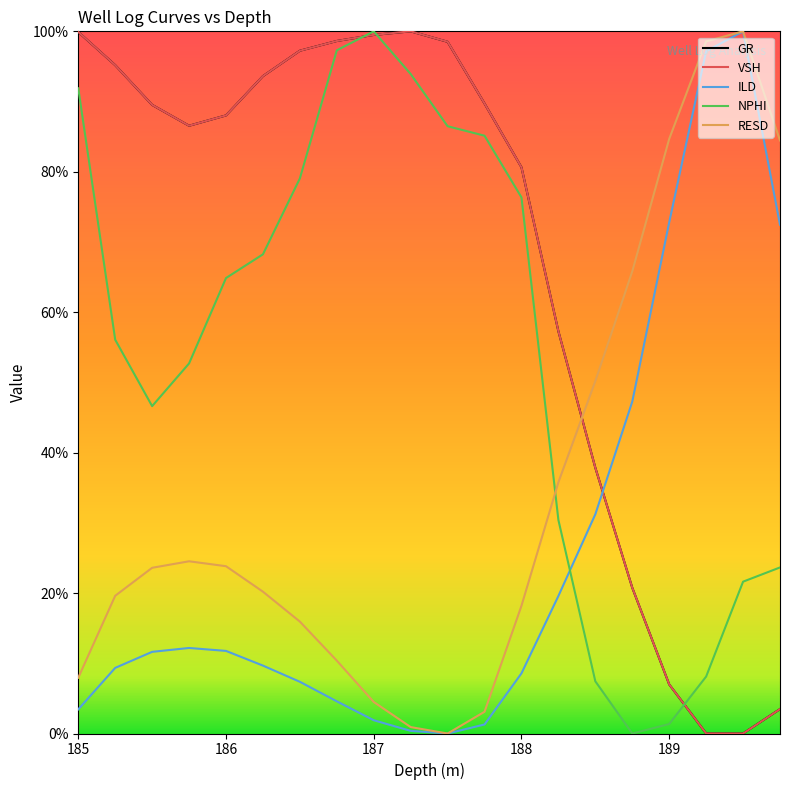

True or false: NPHI has more than 1 interior local peaks.

False